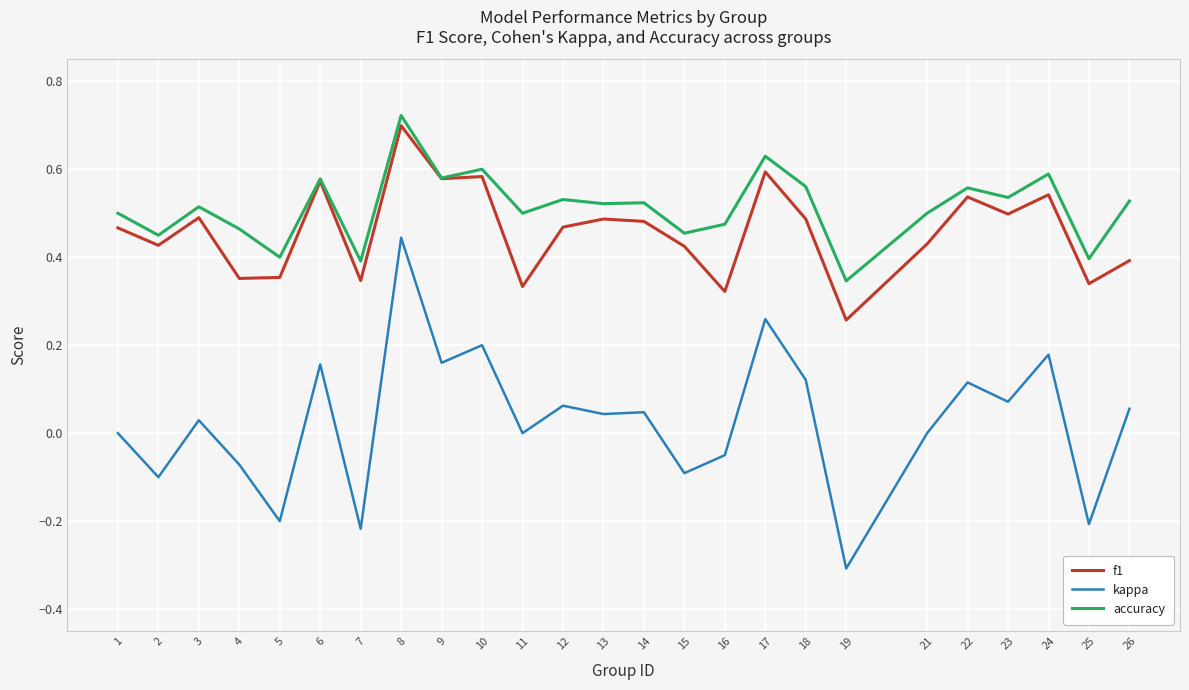

The kappa series shows 0.4 at 1. True or false?

False